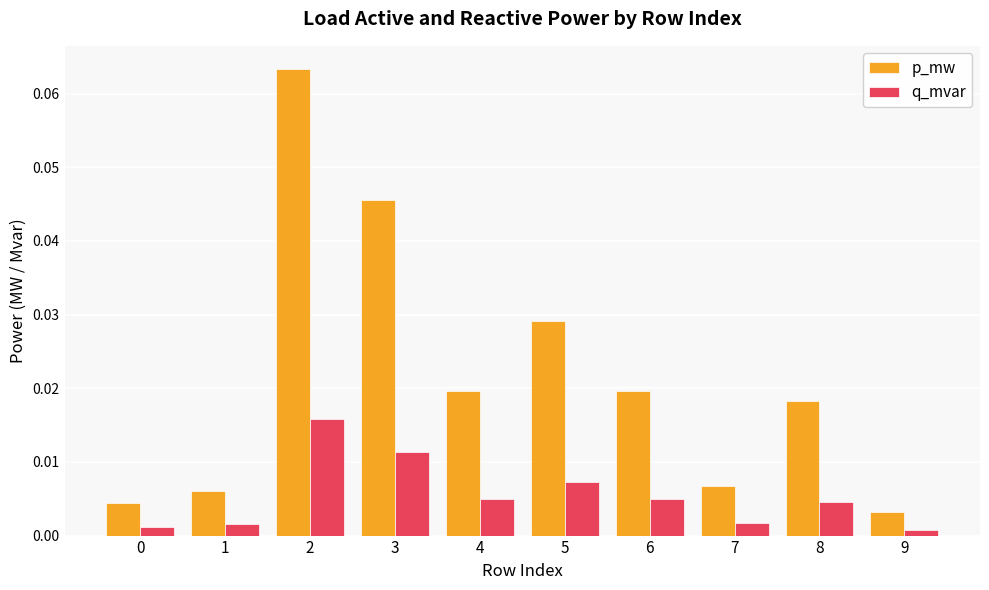

Is the value of p_mw at 9 greater than the value of q_mvar at 7?

Yes